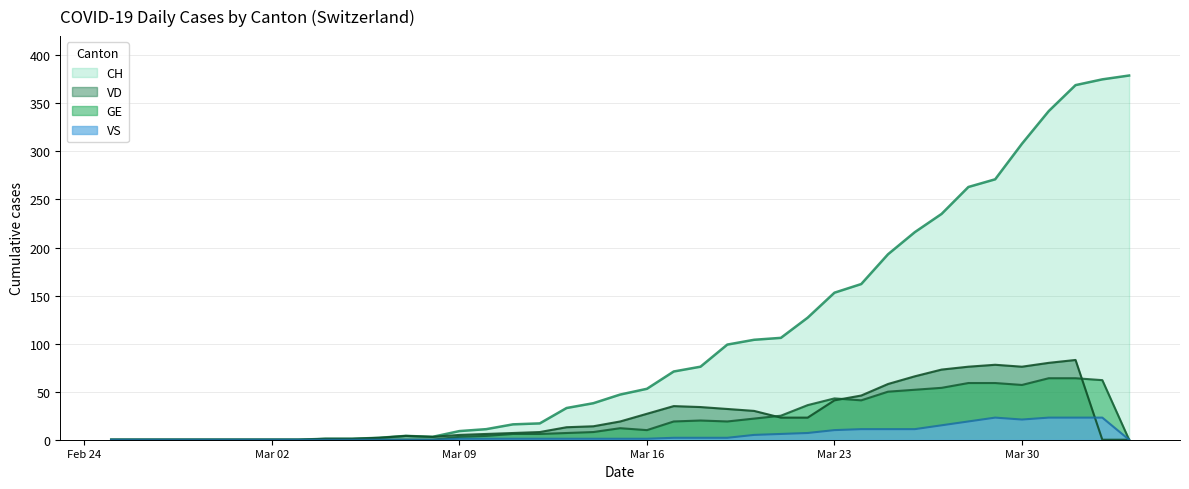

What is the difference between the maximum and minimum values in the VS series?

23